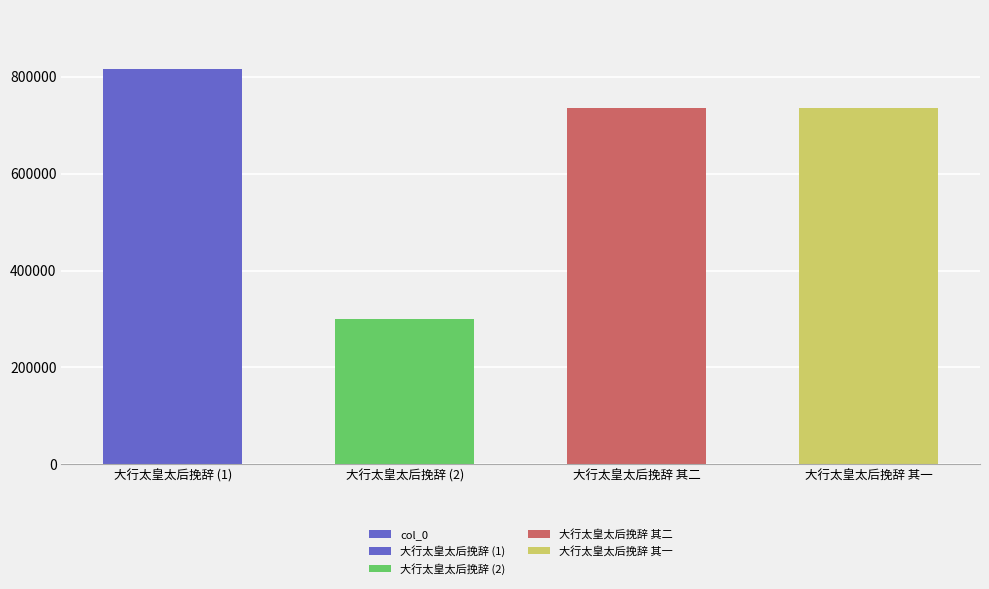

The chart shows a value of 194900 at 大行太皇太后挽辞 其一. True or false?

False